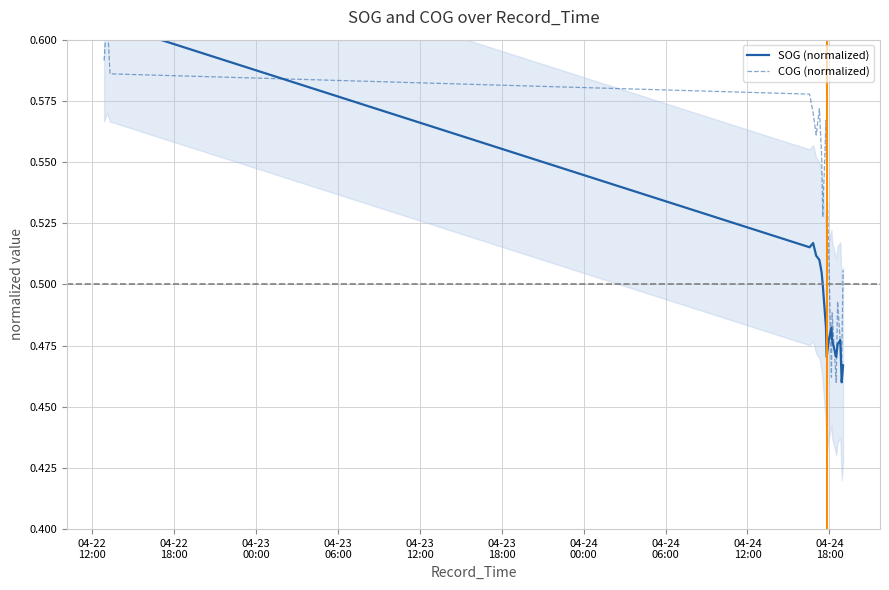

Rank the series by their average value, from lowest to highest.

SOG (normalized), COG (normalized)